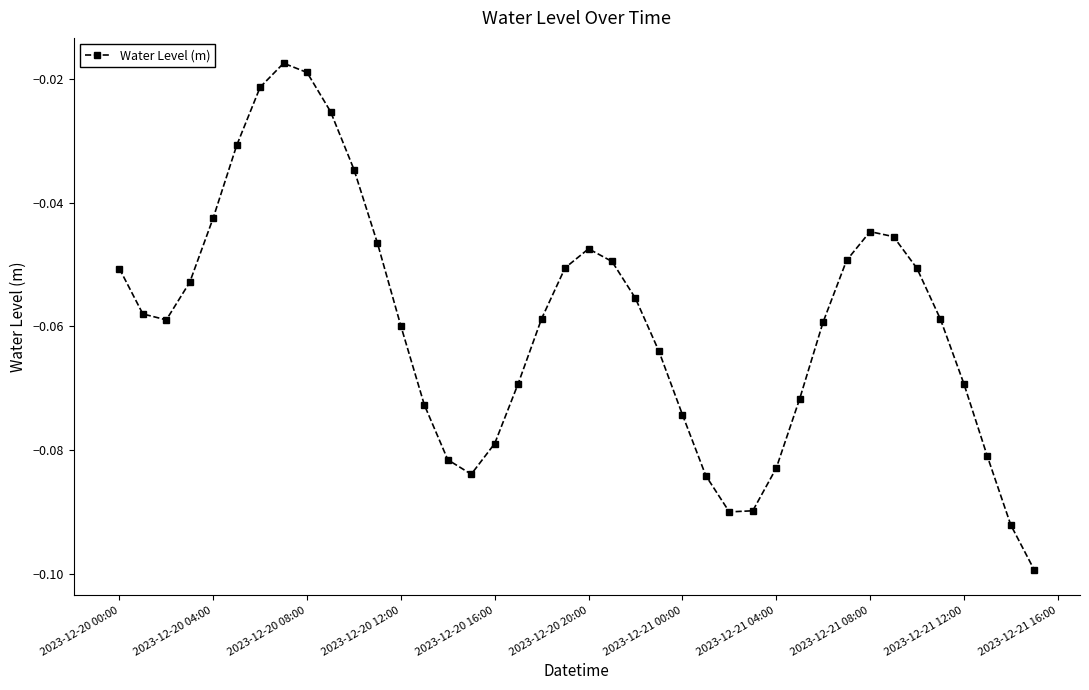

What is the sum of all values?

-2.4